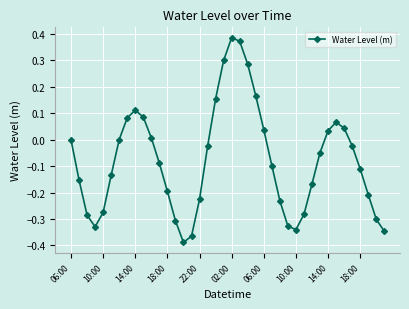

True or false: the data has more than 0 interior local peaks.

True